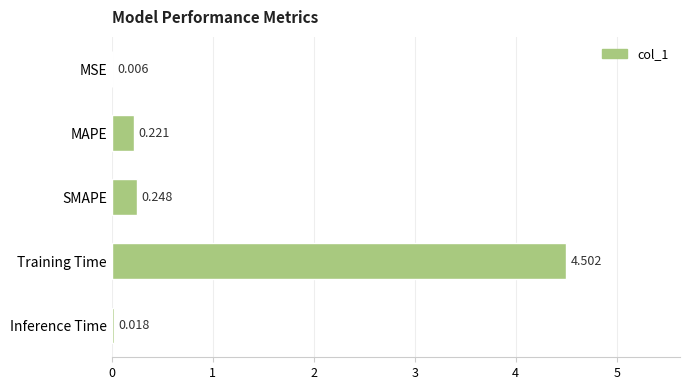

Between MAPE and MSE, which is larger?

MAPE